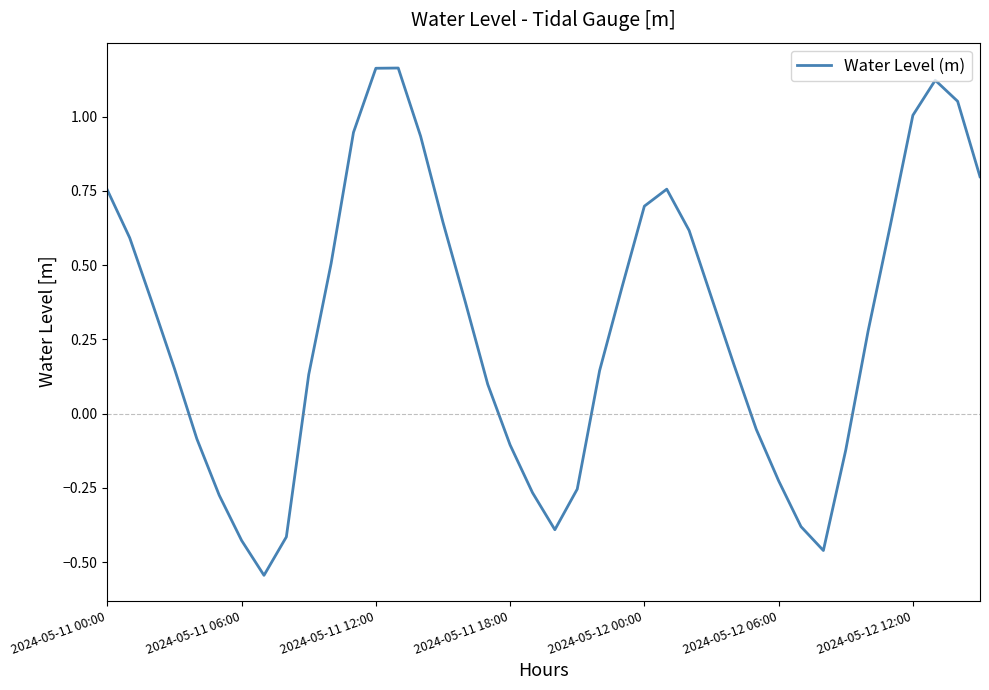

How many values are below 0?

14